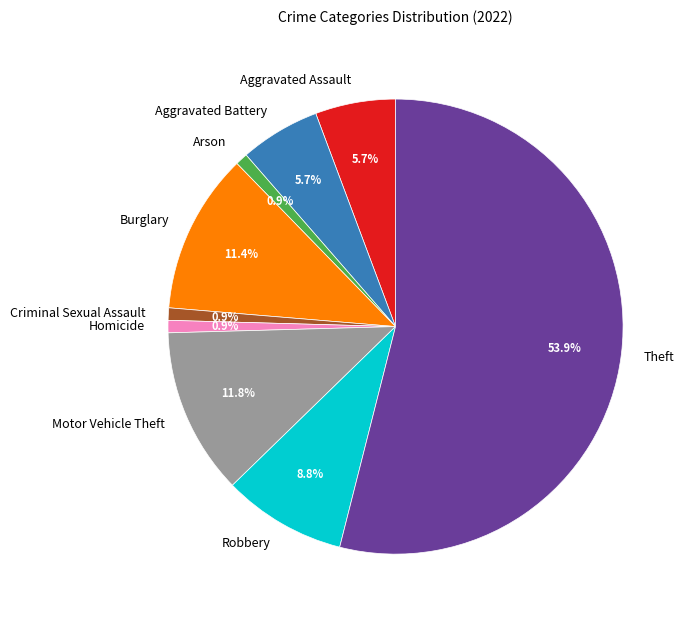

What is the ratio of the value at Aggravated Battery to the value at Homicide?

6.5